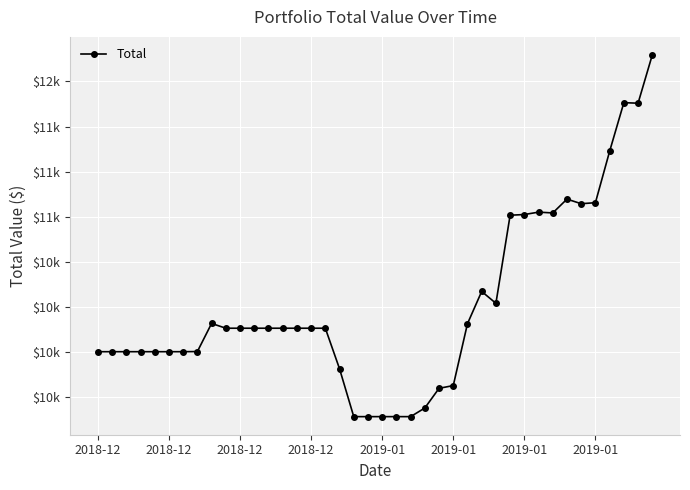

List the labels in order of value, largest first.

39, 37, 38, 36, 33, 35, 34, 31, 32, 30, 29, 27, 28, 8, 26, 9, 10, 11, 12, 13, 14, 15, 16, 2019-01, 2018-12, 2018-12, 2018-12, 2018-12, 2019-01, 2019-01, 2019-01, 17, 25, 24, 23, 18, 19, 20, 21, 22